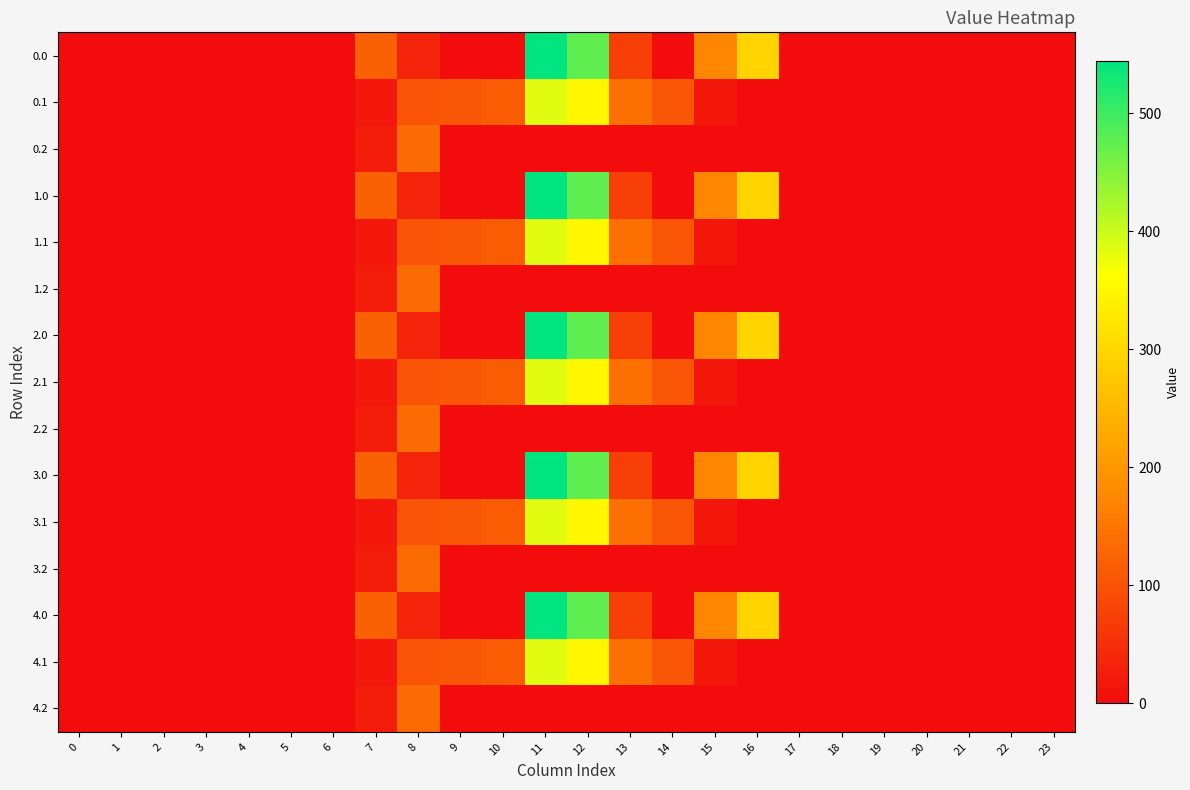

Reading right to left, what are all the values shown in this chart?

0.0: 23=0.0	22=0.0	21=0.0	20=0.0	19=0.0	18=0.0	17=0.0	16=294.5	15=172.8	14=0.3	13=70.2	12=477.2	11=544.3	10=0.0	9=0.0	8=35.0	7=120.6	6=0.0	5=0.0	4=0.0	3=0.0	2=0.0	1=0.0	0=0.0
0.1: 23=0.0	22=0.0	21=0.0	20=0.0	19=0.0	18=0.0	17=0.0	16=0.0	15=17.3	14=105.5	13=141.2	12=350.8	11=384.7	10=114.0	9=104.8	8=102.3	7=17.7	6=0.0	5=0.0	4=0.0	3=0.0	2=0.0	1=0.0	0=0.0
0.2: 23=0.0	22=0.0	21=0.0	20=0.0	19=0.0	18=0.0	17=0.0	16=0.0	15=0.0	14=0.0	13=0.0	12=0.0	11=0.0	10=0.0	9=0.0	8=134.2	7=22.3	6=0.0	5=0.0	4=0.0	3=0.0	2=0.0	1=0.0	0=0.0
1.0: 23=0.0	22=0.0	21=0.0	20=0.0	19=0.0	18=0.0	17=0.0	16=294.5	15=172.8	14=0.3	13=70.2	12=477.2	11=544.3	10=0.0	9=0.0	8=35.0	7=120.6	6=0.0	5=0.0	4=0.0	3=0.0	2=0.0	1=0.0	0=0.0
1.1: 23=0.0	22=0.0	21=0.0	20=0.0	19=0.0	18=0.0	17=0.0	16=0.0	15=17.3	14=105.5	13=141.2	12=350.8	11=384.7	10=114.0	9=104.8	8=102.3	7=17.7	6=0.0	5=0.0	4=0.0	3=0.0	2=0.0	1=0.0	0=0.0
1.2: 23=0.0	22=0.0	21=0.0	20=0.0	19=0.0	18=0.0	17=0.0	16=0.0	15=0.0	14=0.0	13=0.0	12=0.0	11=0.0	10=0.0	9=0.0	8=134.2	7=22.3	6=0.0	5=0.0	4=0.0	3=0.0	2=0.0	1=0.0	0=0.0
2.0: 23=0.0	22=0.0	21=0.0	20=0.0	19=0.0	18=0.0	17=0.0	16=294.5	15=172.8	14=0.3	13=70.2	12=477.2	11=544.3	10=0.0	9=0.0	8=35.0	7=120.6	6=0.0	5=0.0	4=0.0	3=0.0	2=0.0	1=0.0	0=0.0
2.1: 23=0.0	22=0.0	21=0.0	20=0.0	19=0.0	18=0.0	17=0.0	16=0.0	15=17.3	14=105.5	13=141.2	12=350.8	11=384.7	10=114.0	9=104.8	8=102.3	7=17.7	6=0.0	5=0.0	4=0.0	3=0.0	2=0.0	1=0.0	0=0.0
2.2: 23=0.0	22=0.0	21=0.0	20=0.0	19=0.0	18=0.0	17=0.0	16=0.0	15=0.0	14=0.0	13=0.0	12=0.0	11=0.0	10=0.0	9=0.0	8=134.2	7=22.3	6=0.0	5=0.0	4=0.0	3=0.0	2=0.0	1=0.0	0=0.0
3.0: 23=0.0	22=0.0	21=0.0	20=0.0	19=0.0	18=0.0	17=0.0	16=294.5	15=172.8	14=0.3	13=70.2	12=477.2	11=544.3	10=0.0	9=0.0	8=35.0	7=120.6	6=0.0	5=0.0	4=0.0	3=0.0	2=0.0	1=0.0	0=0.0
3.1: 23=0.0	22=0.0	21=0.0	20=0.0	19=0.0	18=0.0	17=0.0	16=0.0	15=17.3	14=105.5	13=141.2	12=350.8	11=384.7	10=114.0	9=104.8	8=102.3	7=17.7	6=0.0	5=0.0	4=0.0	3=0.0	2=0.0	1=0.0	0=0.0
3.2: 23=0.0	22=0.0	21=0.0	20=0.0	19=0.0	18=0.0	17=0.0	16=0.0	15=0.0	14=0.0	13=0.0	12=0.0	11=0.0	10=0.0	9=0.0	8=134.2	7=22.3	6=0.0	5=0.0	4=0.0	3=0.0	2=0.0	1=0.0	0=0.0
4.0: 23=0.0	22=0.0	21=0.0	20=0.0	19=0.0	18=0.0	17=0.0	16=294.5	15=172.8	14=0.3	13=70.2	12=477.2	11=544.3	10=0.0	9=0.0	8=35.0	7=120.6	6=0.0	5=0.0	4=0.0	3=0.0	2=0.0	1=0.0	0=0.0
4.1: 23=0.0	22=0.0	21=0.0	20=0.0	19=0.0	18=0.0	17=0.0	16=0.0	15=17.3	14=105.5	13=141.2	12=350.8	11=384.7	10=114.0	9=104.8	8=102.3	7=17.7	6=0.0	5=0.0	4=0.0	3=0.0	2=0.0	1=0.0	0=0.0
4.2: 23=0.0	22=0.0	21=0.0	20=0.0	19=0.0	18=0.0	17=0.0	16=0.0	15=0.0	14=0.0	13=0.0	12=0.0	11=0.0	10=0.0	9=0.0	8=134.2	7=22.3	6=0.0	5=0.0	4=0.0	3=0.0	2=0.0	1=0.0	0=0.0